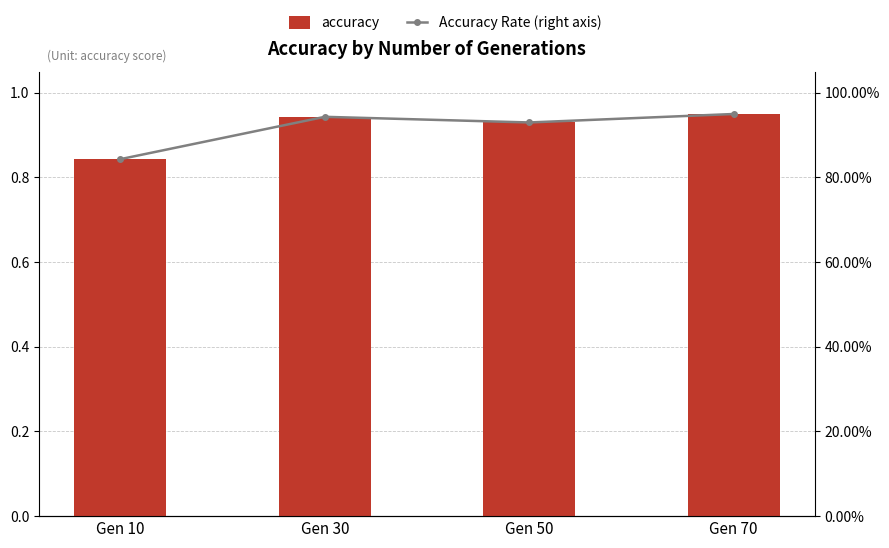

Is it true that Accuracy Rate (right axis) equals 0.3 at Gen 50?

False